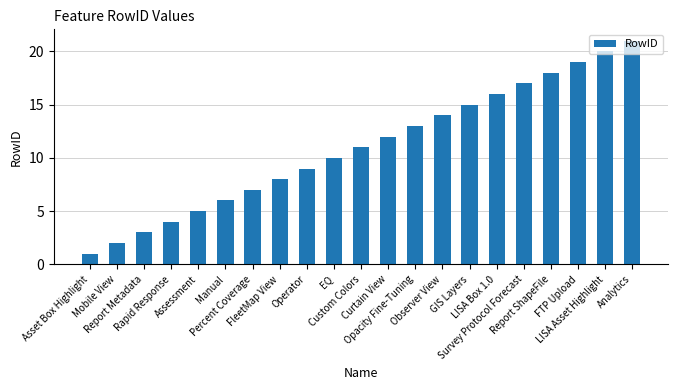

What is the sum of the values at Observer View and FTP Upload?

33